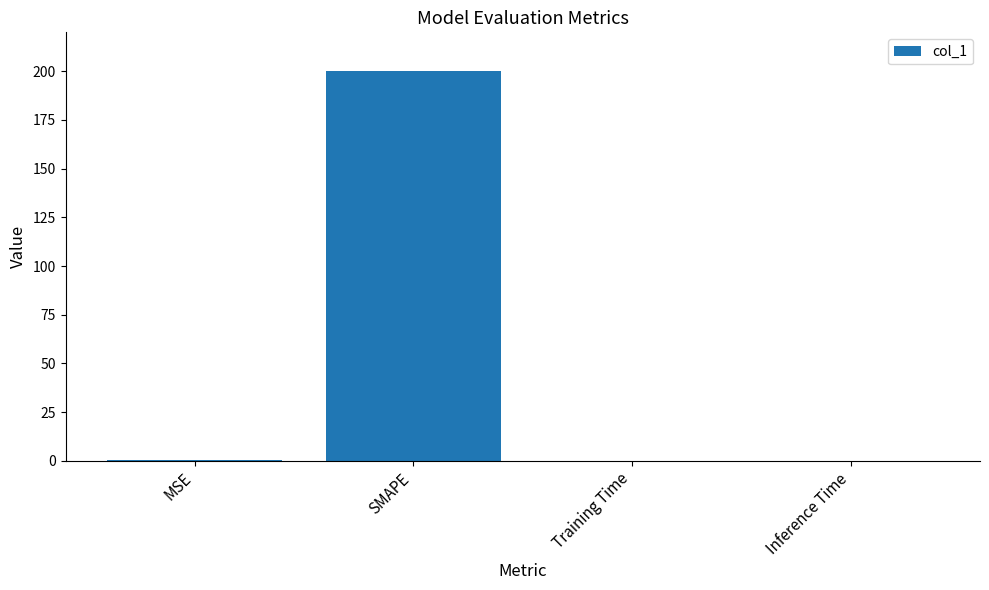

How many categories are shown in the chart?

4